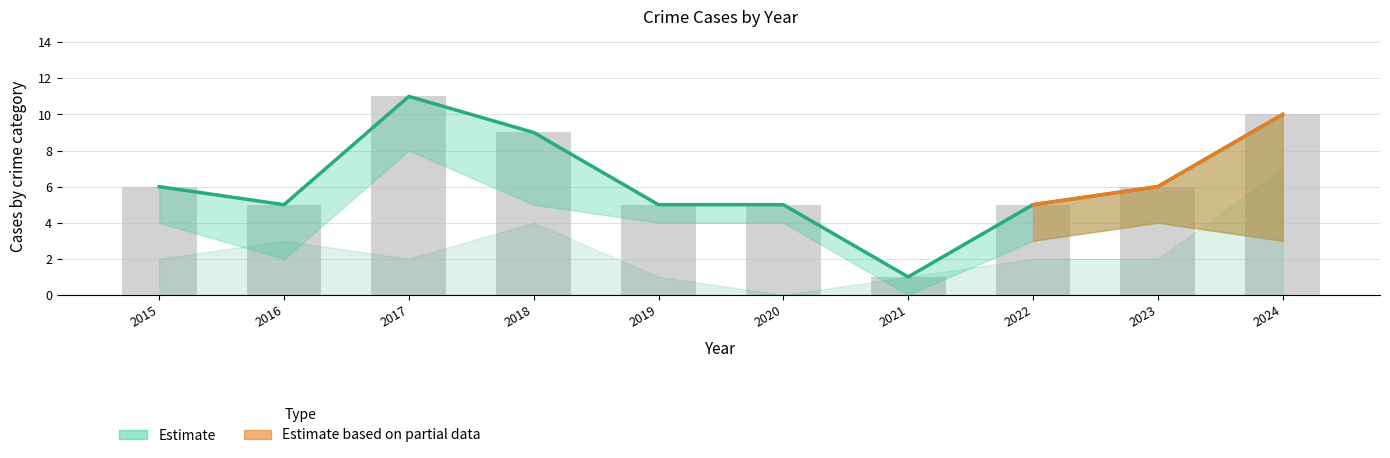

What is the value of the 2nd bar from the left?

5